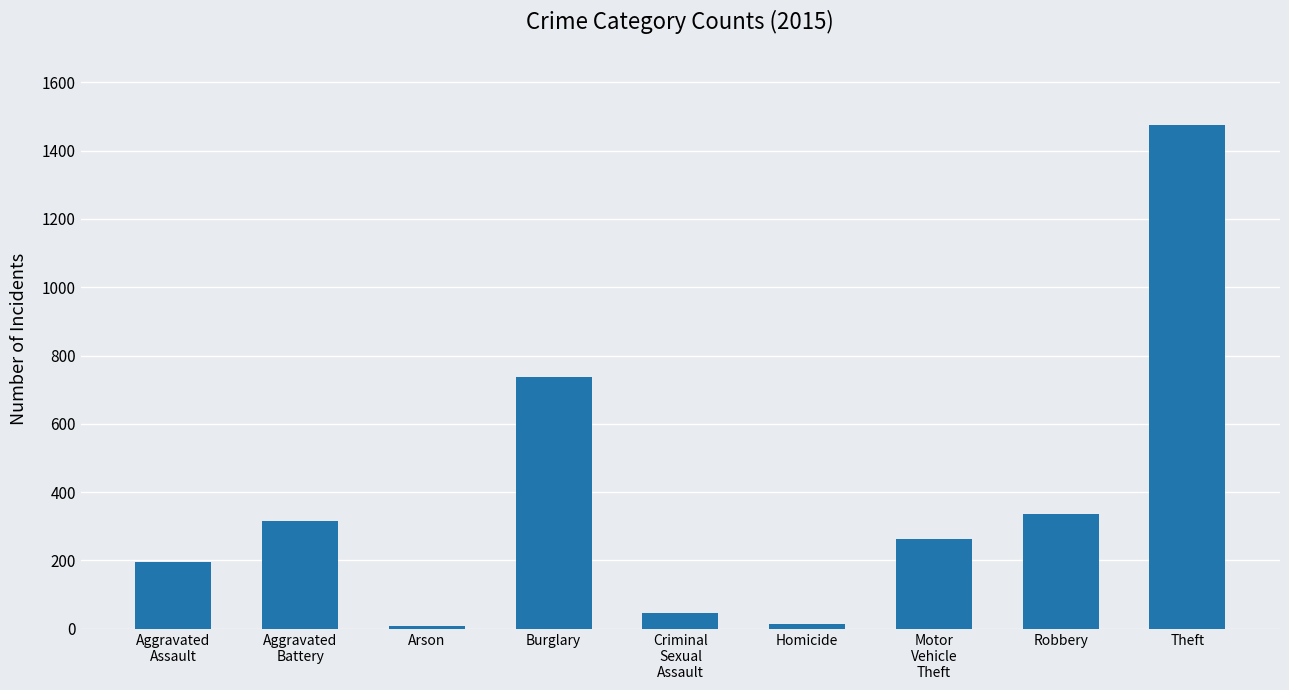

Is it true that the value at Robbery is 337?

True